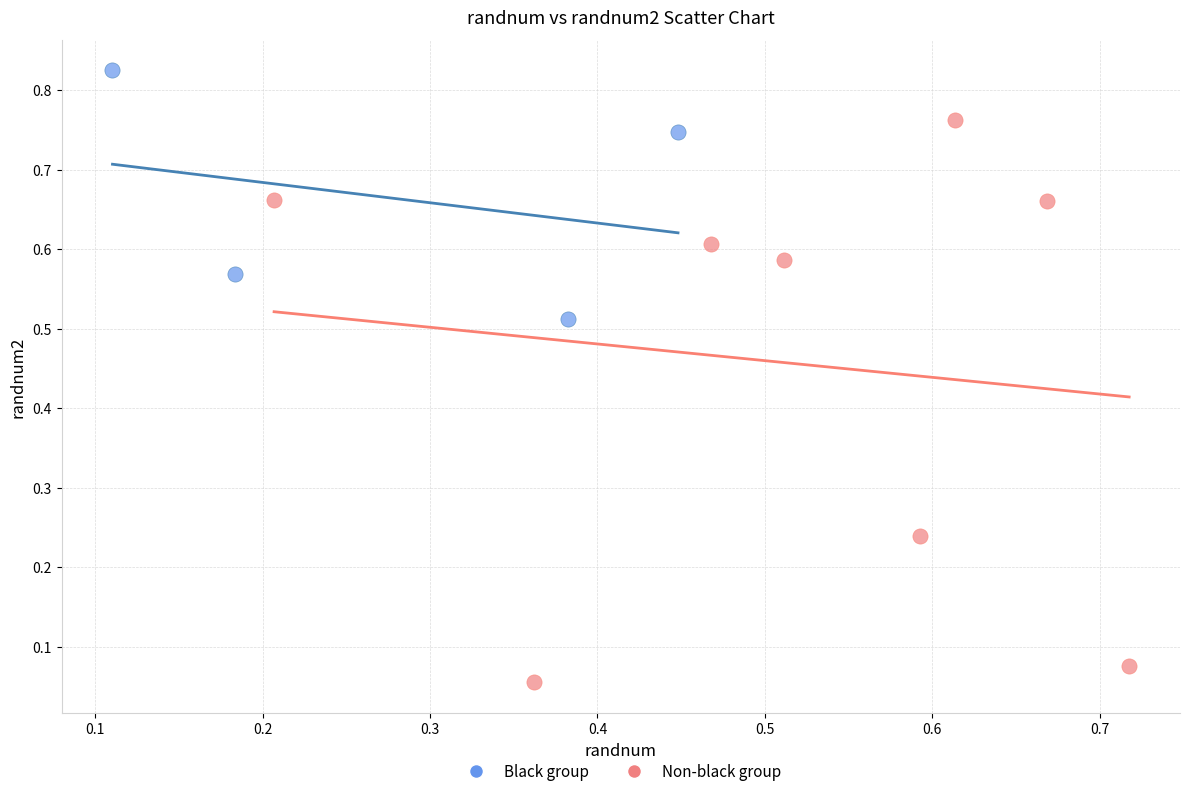

Which series has the widest spread of Y values?

Non-black group